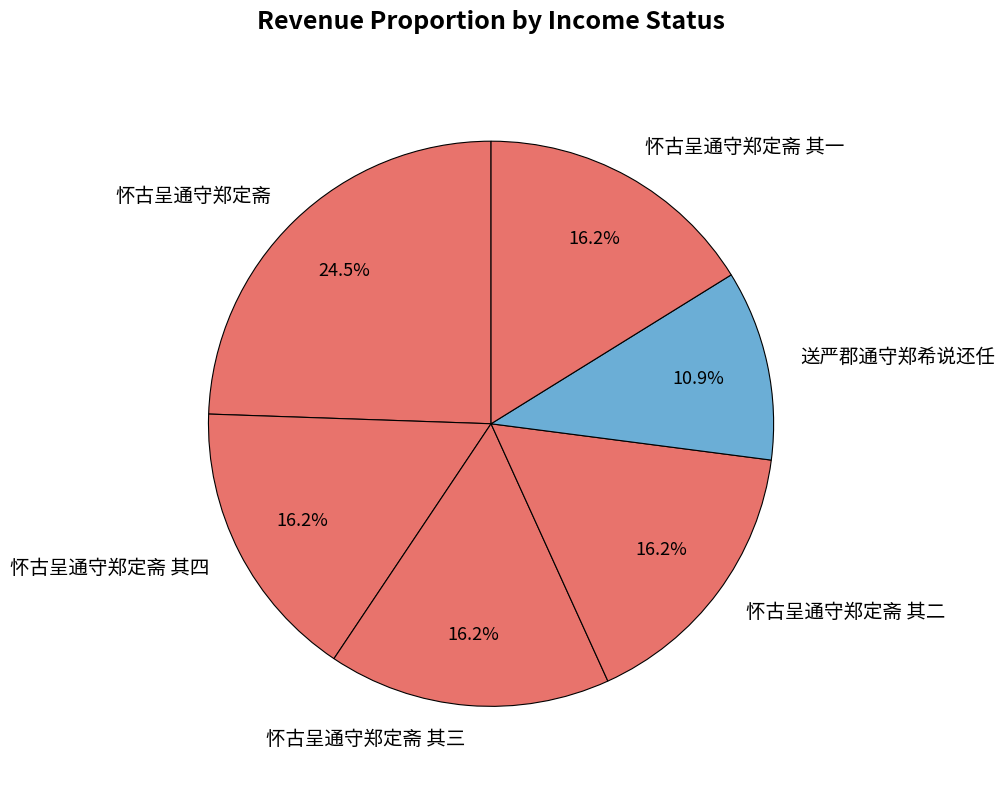

Which category has the smallest portion of the pie?

送严郡通守郑希说还任